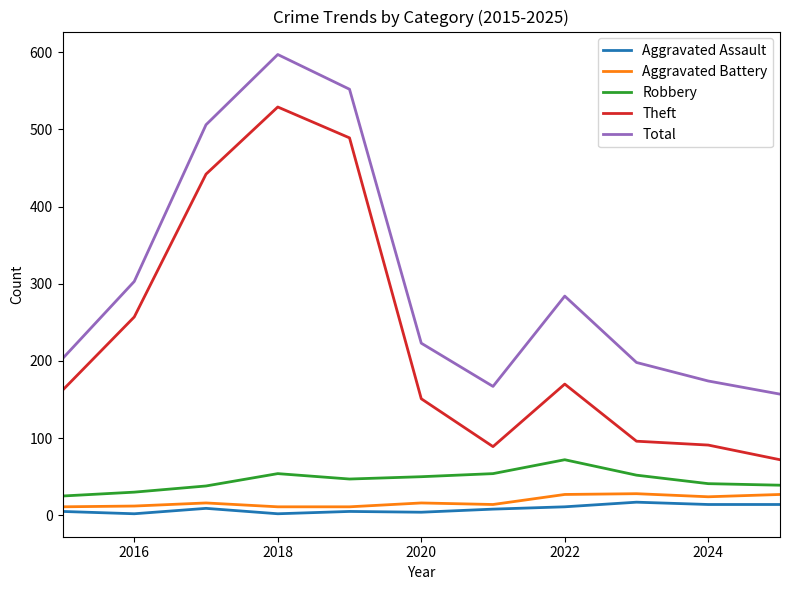

True or false: Aggravated Assault and Robbery cross at least once.

False